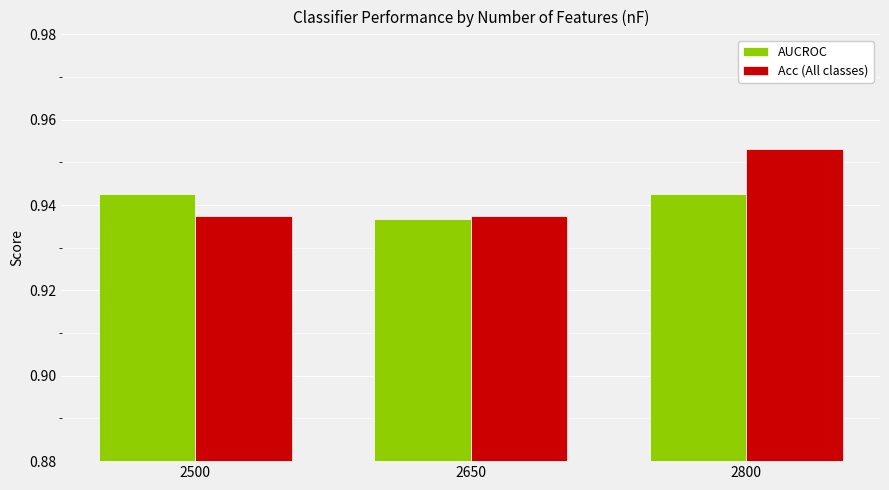

At which label does AUCROC reach its minimum?

2650